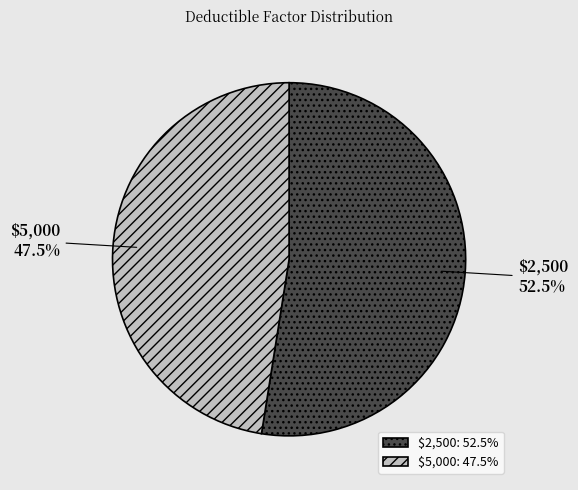

Combined, do $2,500 and $5,000 account for over 50%?

Yes